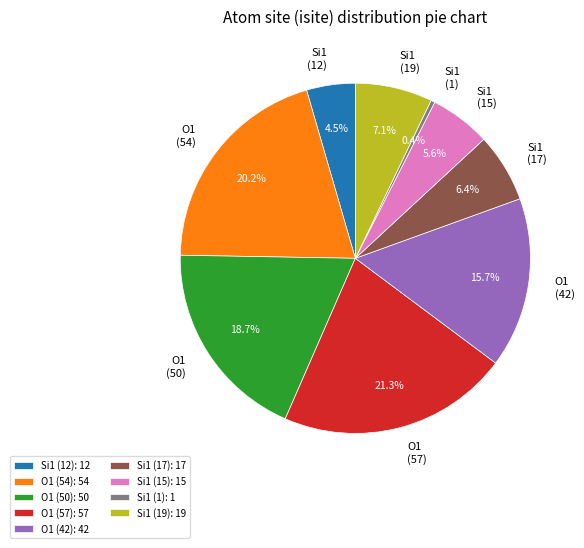

How many segments does this pie chart have?

9